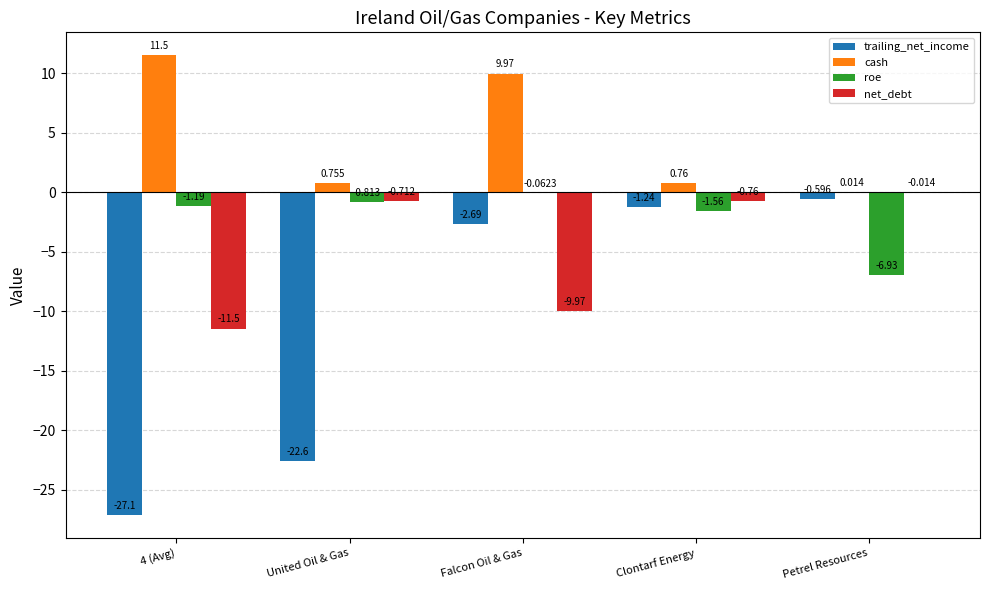

How many groups of bars are there?

5